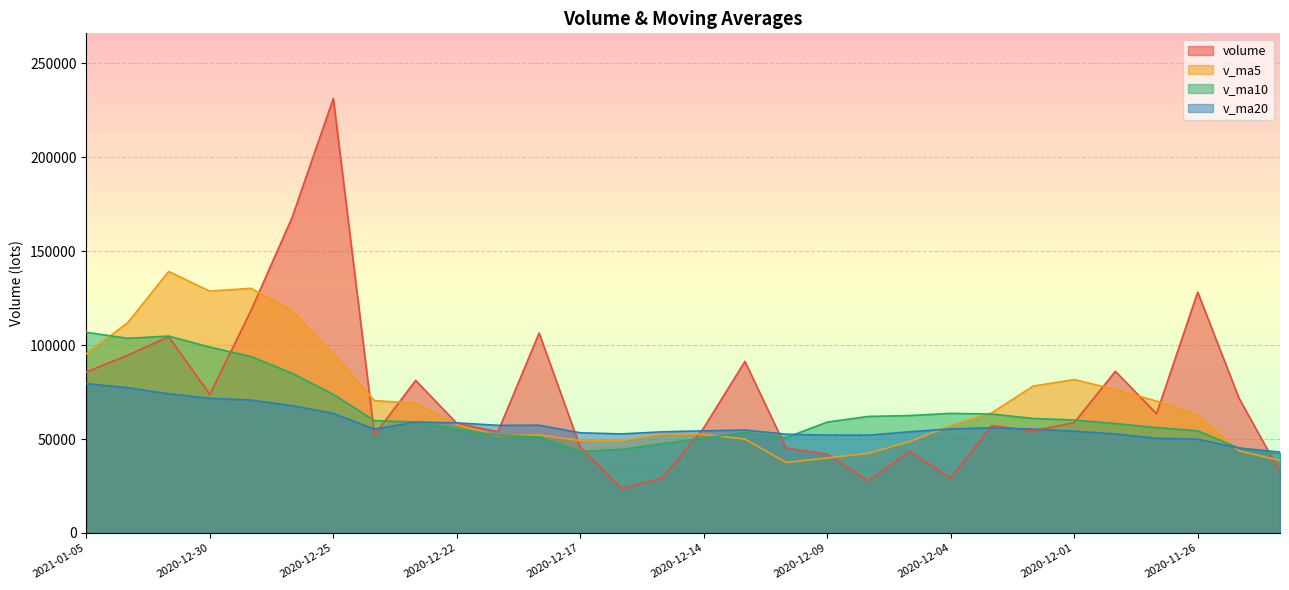

Which series has the widest spread of values?

volume